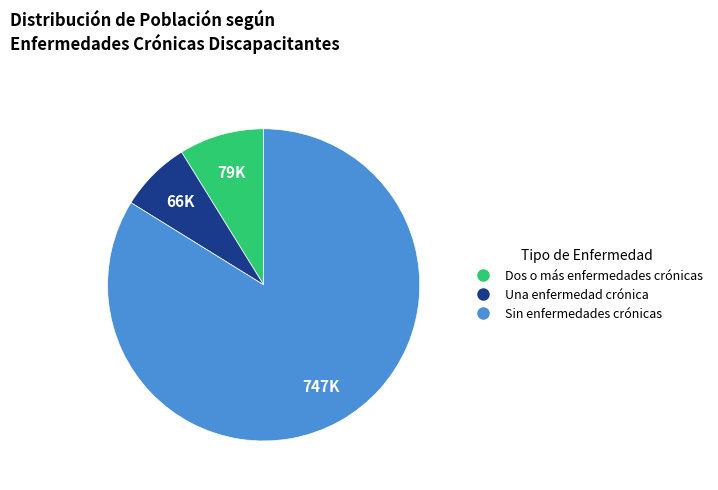

What is the smallest slice in the pie chart?

Una enfermedad crónica